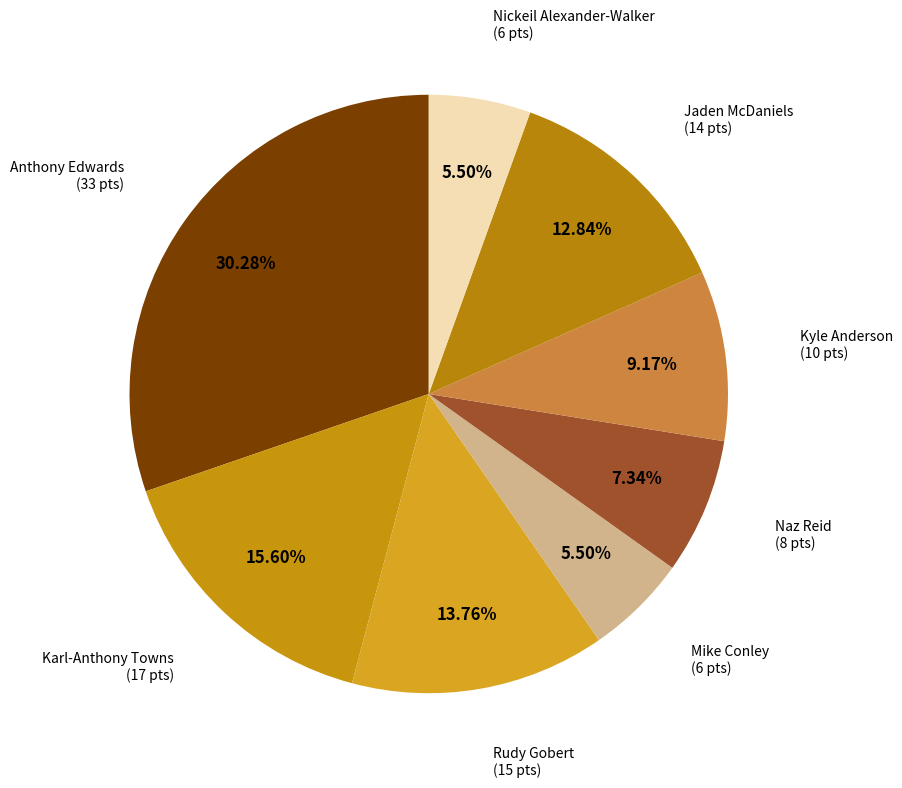

Which has a higher value, Mike Conley or Karl-Anthony Towns?

Karl-Anthony Towns